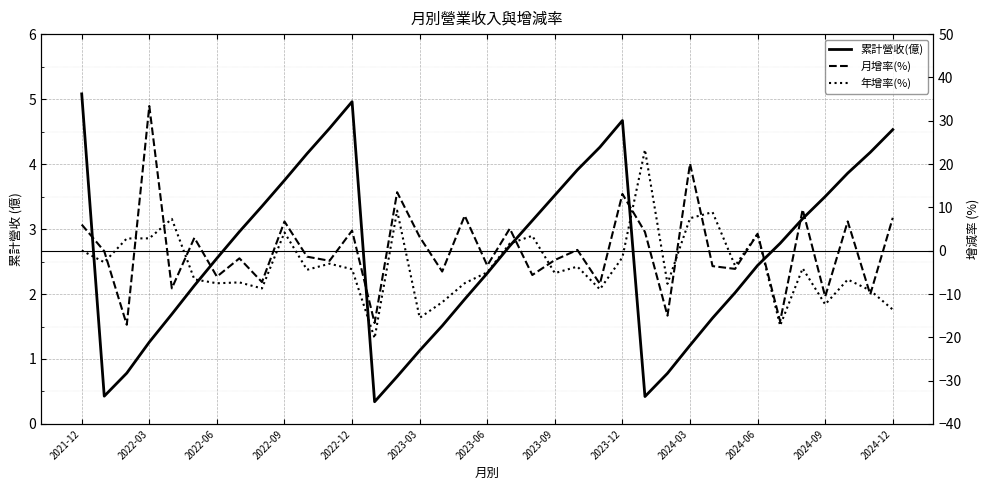

True or false: 累計營收(億) and 月增率(%) cross at least once.

True